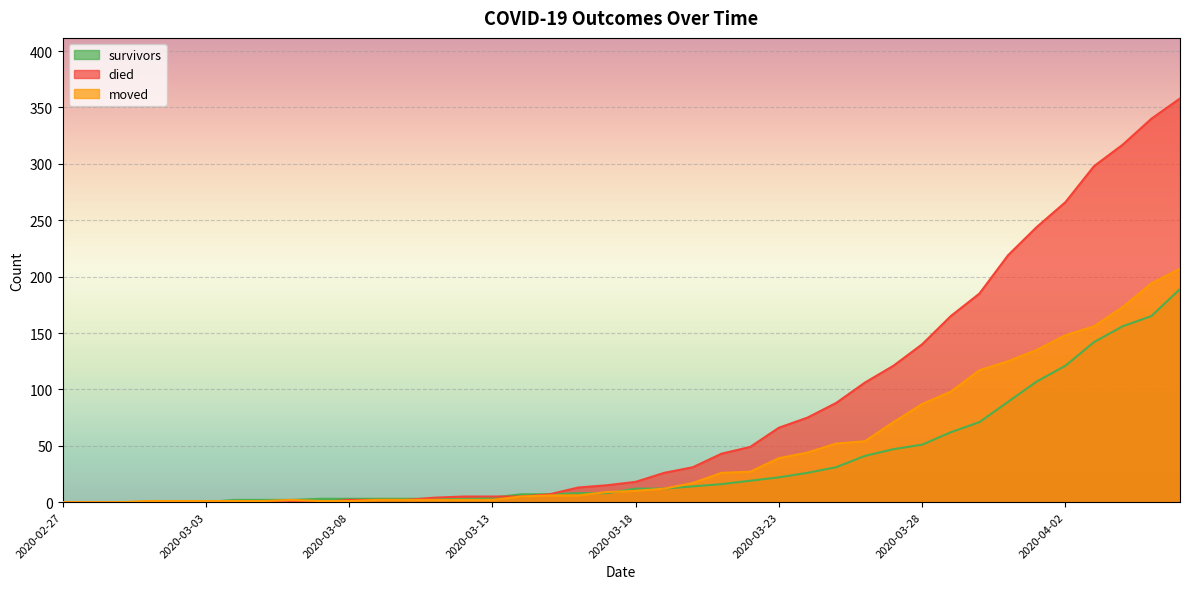

Is it true that moved equals 40 at 2020-03-29?

False